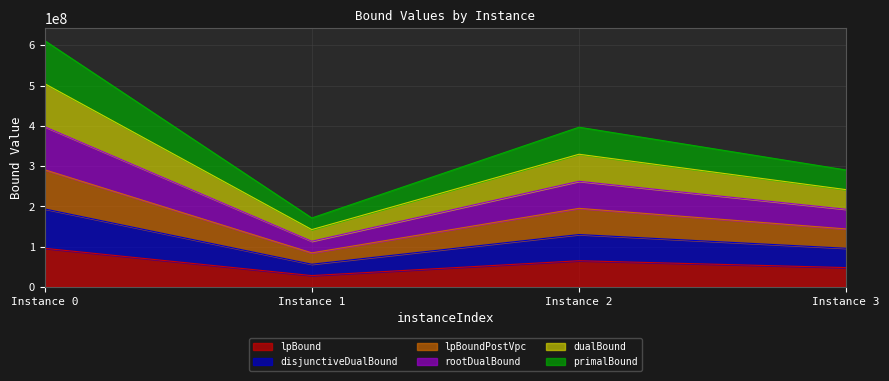

What are all the series names shown in the legend?

lpBound, disjunctiveDualBound, lpBoundPostVpc, rootDualBound, dualBound, primalBound